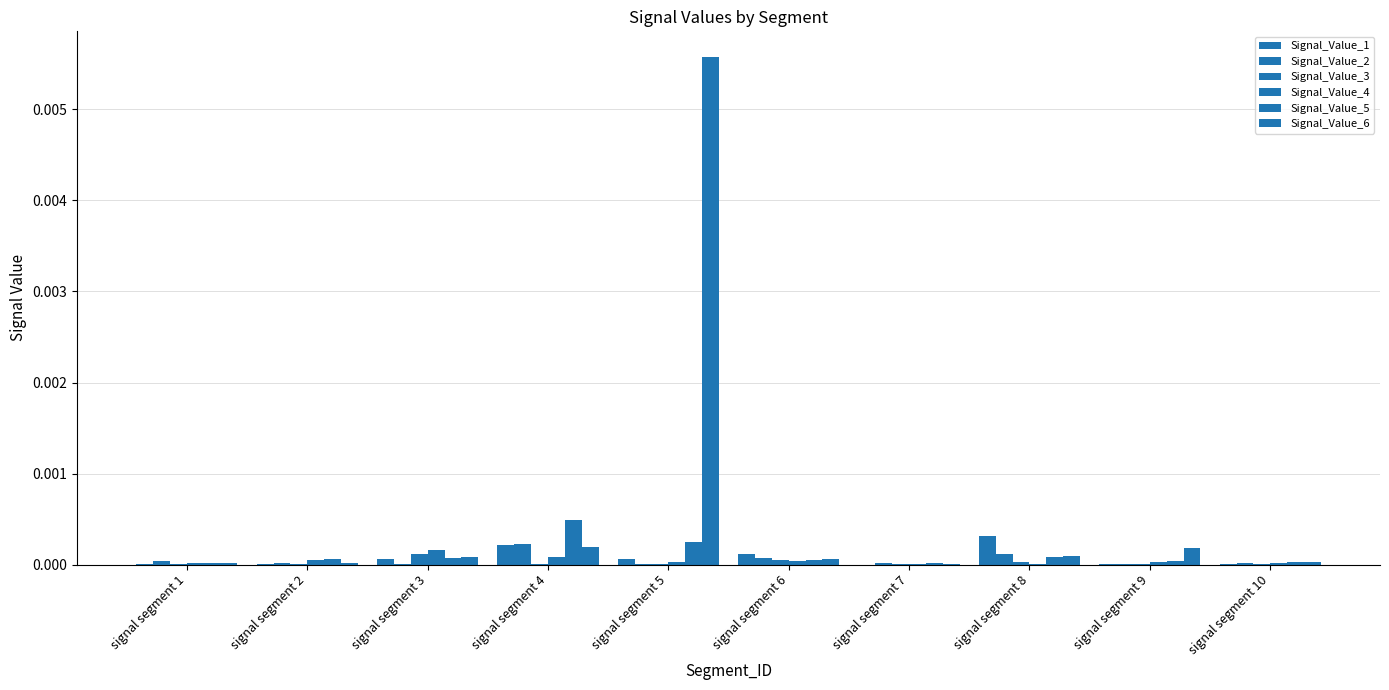

At how many categories does at least one series exceed 0?

10